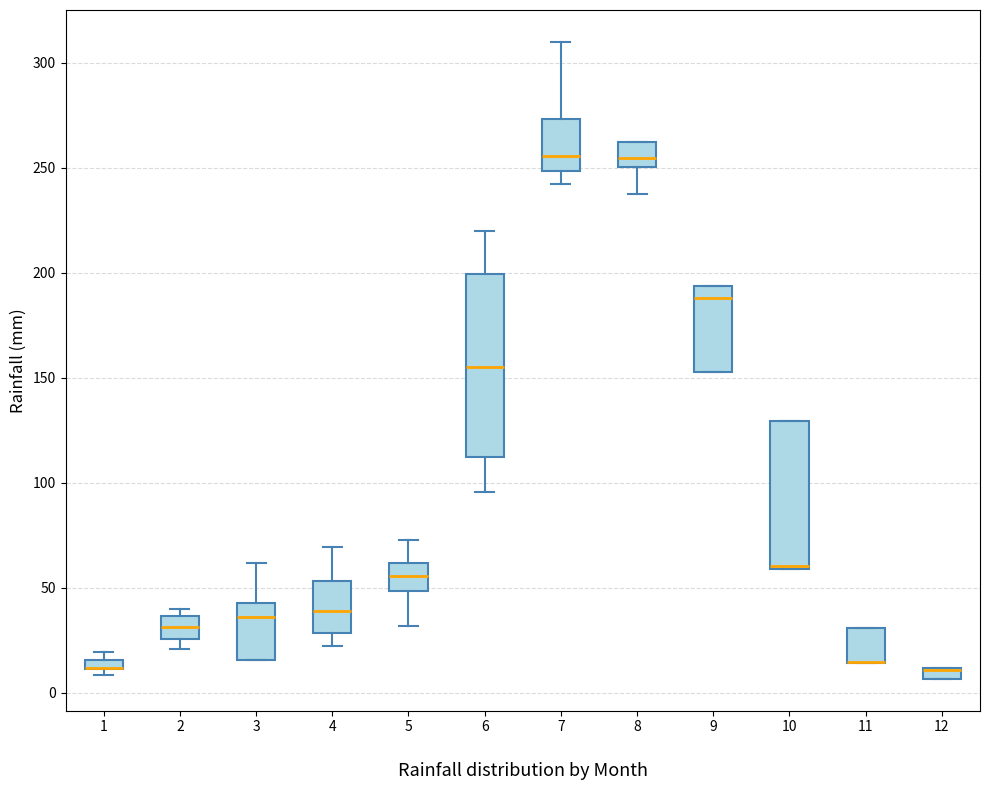

Where is the lower edge of the box at x = 6 on the y-axis? The values are not printed on the chart, so give them approximately, as read against the axis.

110